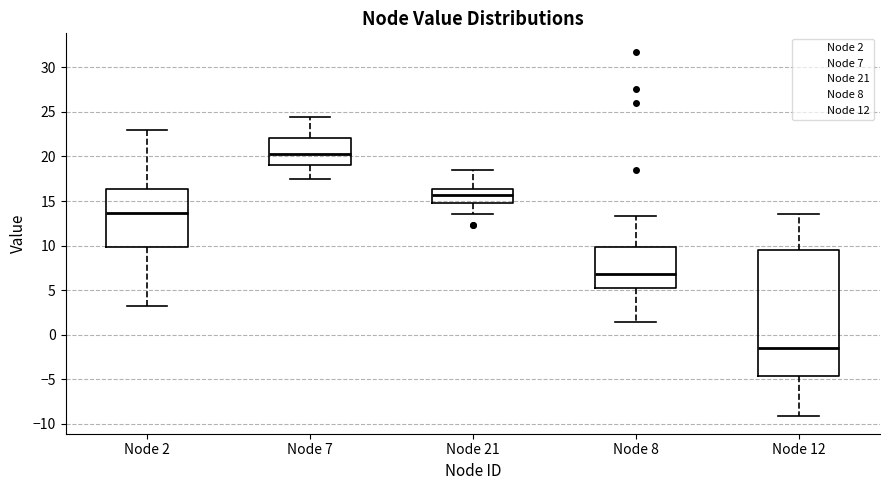

Which box is the tallest, from its lower edge to its upper edge?

Node 12